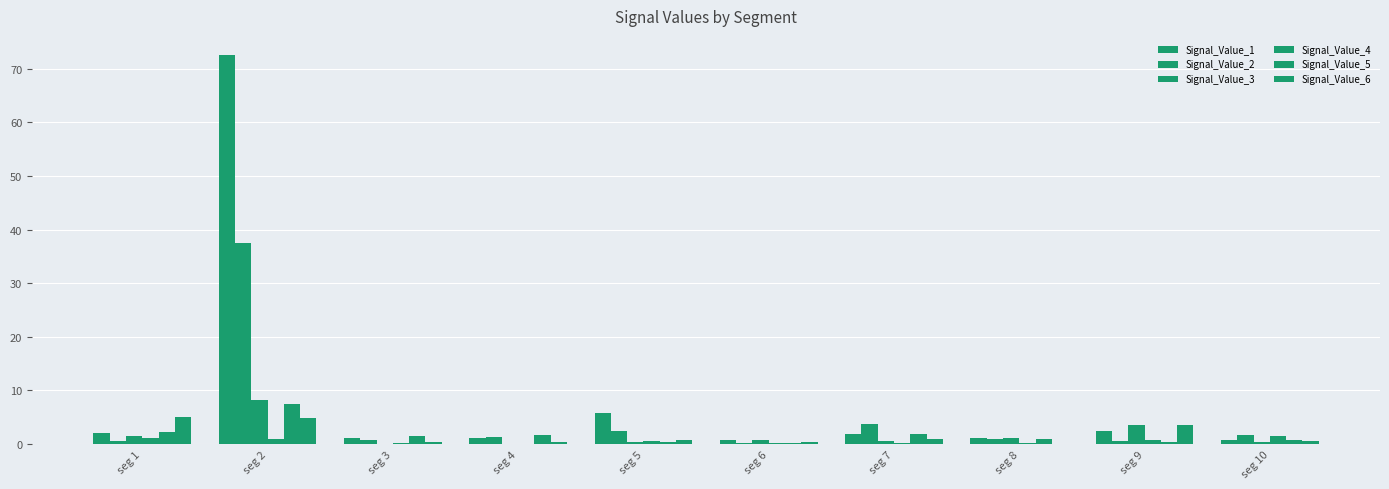

What is the difference between the maximum and minimum values in the Signal_Value_3 series?

8.2